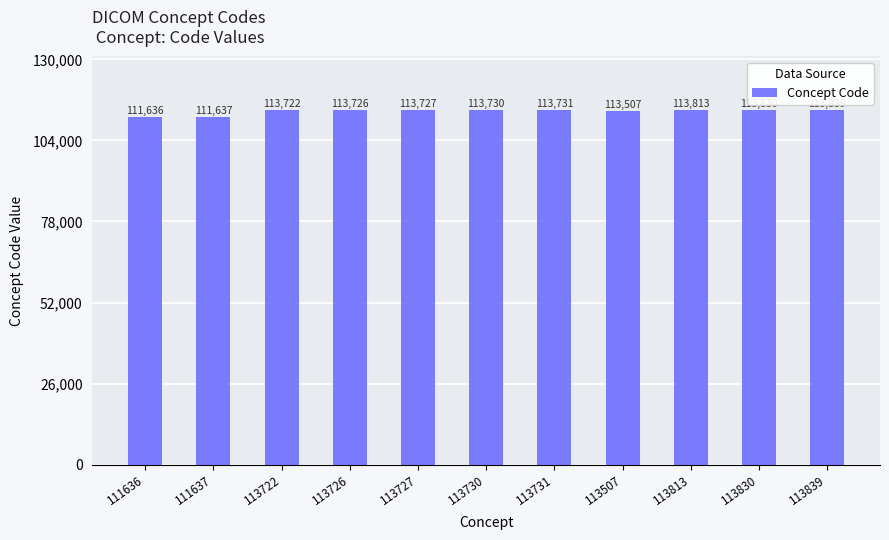

Which category has the lowest value across all series?

111636